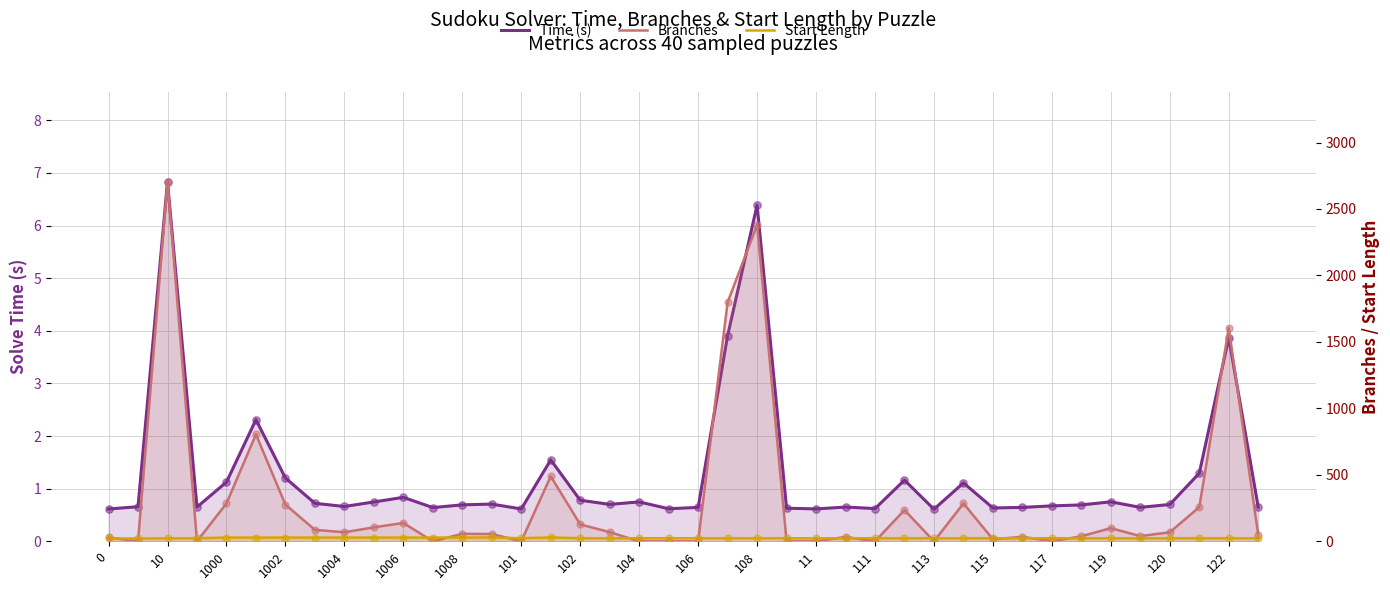

What are all the series names shown in the legend?

Time (s), Branches, Start Length